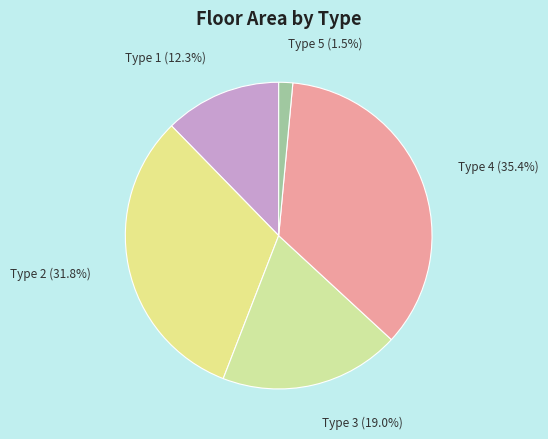

Is it true that Type 3 is 19% of the pie?

True